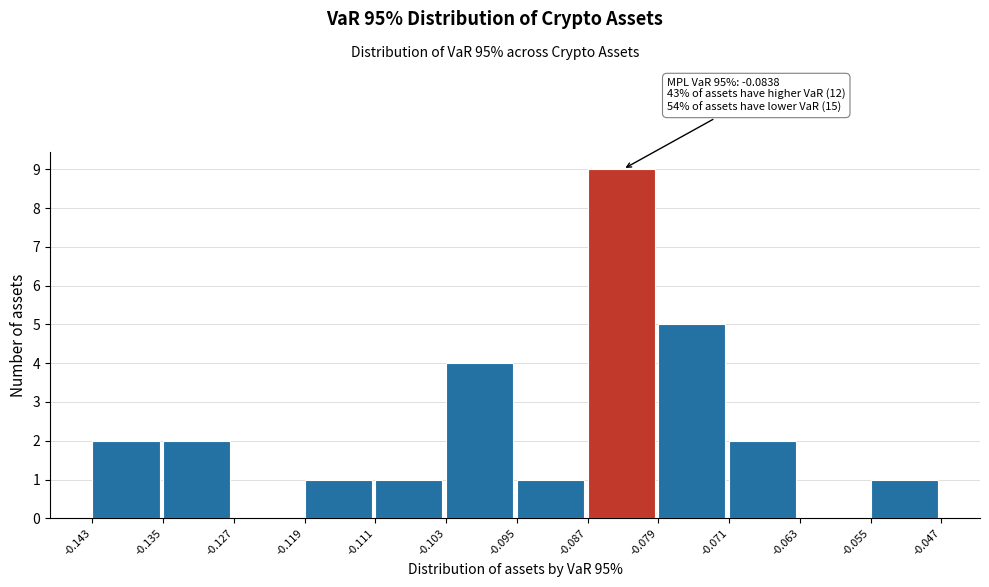

Which range on the x-axis has the tallest bar?

-0.087 to -0.079